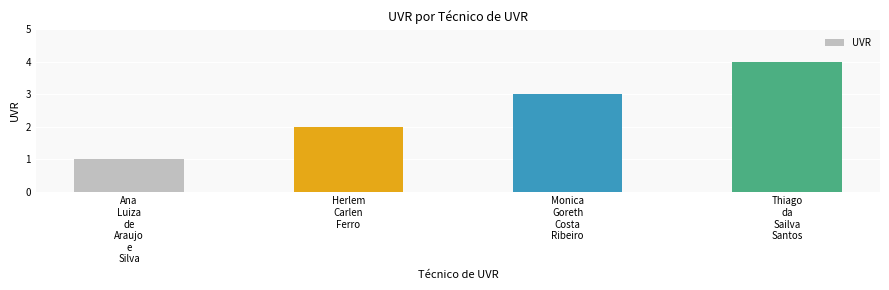

Reading left to right, extract all data points from this chart.

Ana
Luiza
de
Araujo
e
Silva=1	Herlem
Carlen
Ferro=2	Monica
Goreth
Costa
Ribeiro=3	Thiago
da
Sailva
Santos=4